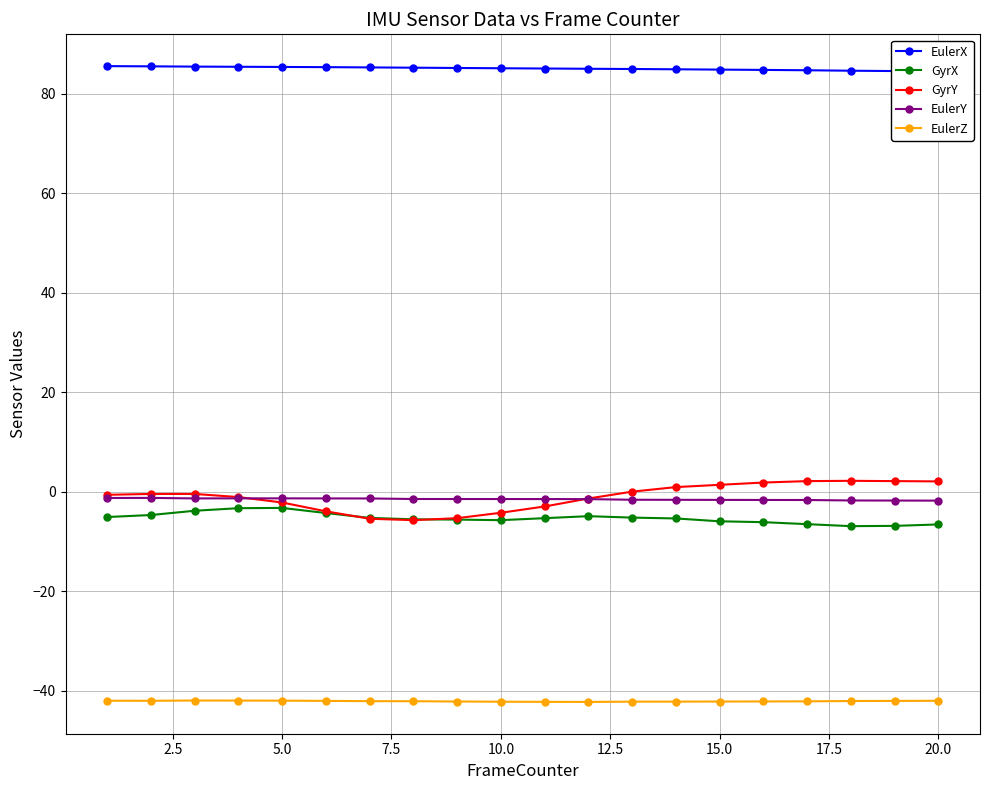

True or false: EulerZ and EulerY intersect in this chart.

False